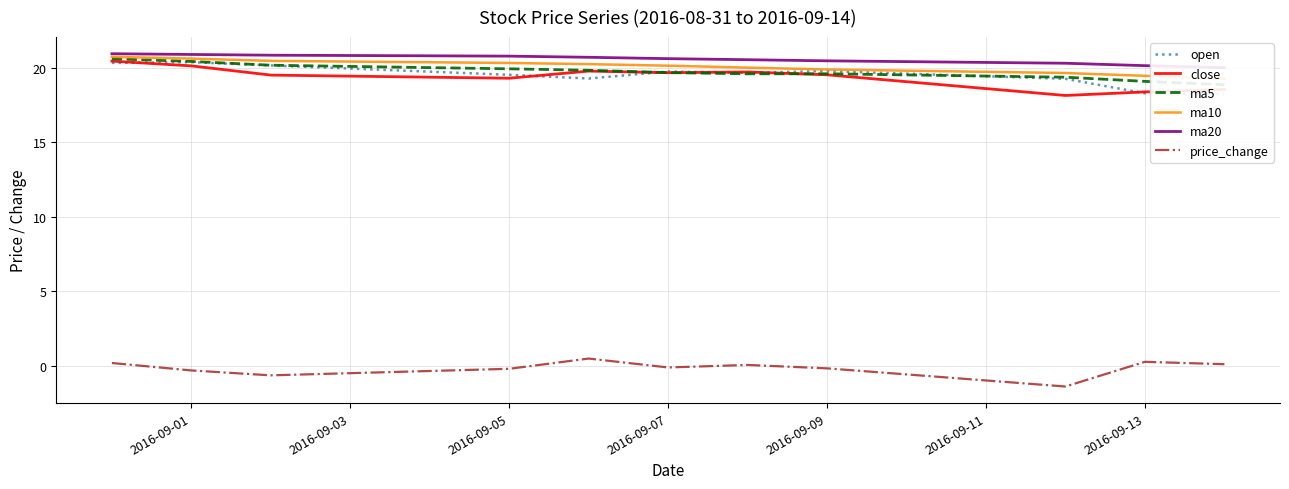

What is the maximum value for price_change?

0.5